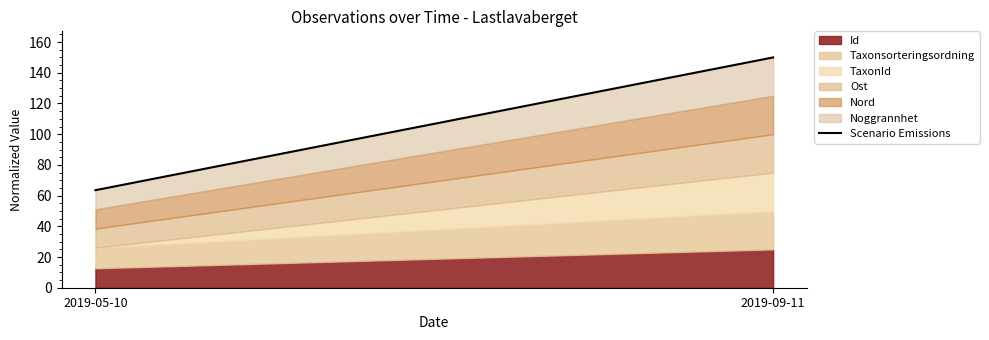

The chart shows a value of 150.0 at 2019-09-11. True or false?

True